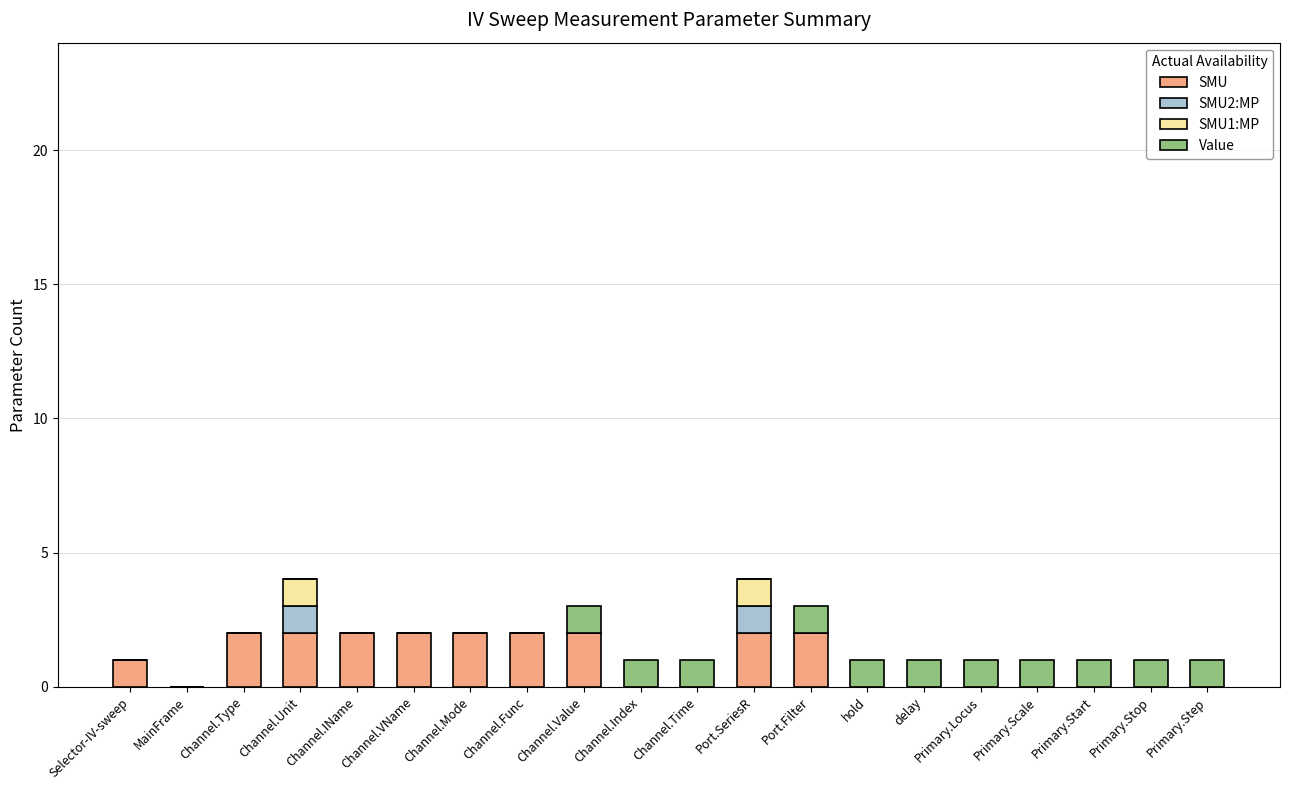

What are all the series names shown in the legend?

SMU, SMU2:MP, SMU1:MP, Value